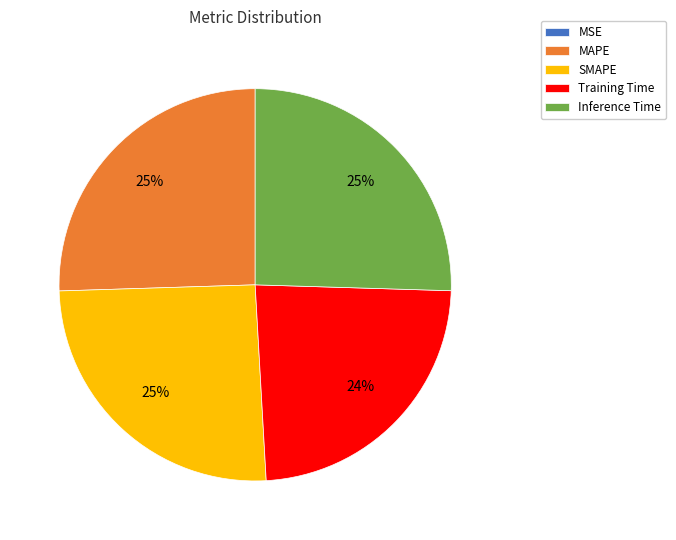

To the nearest percent, what is the average slice percentage?

20%